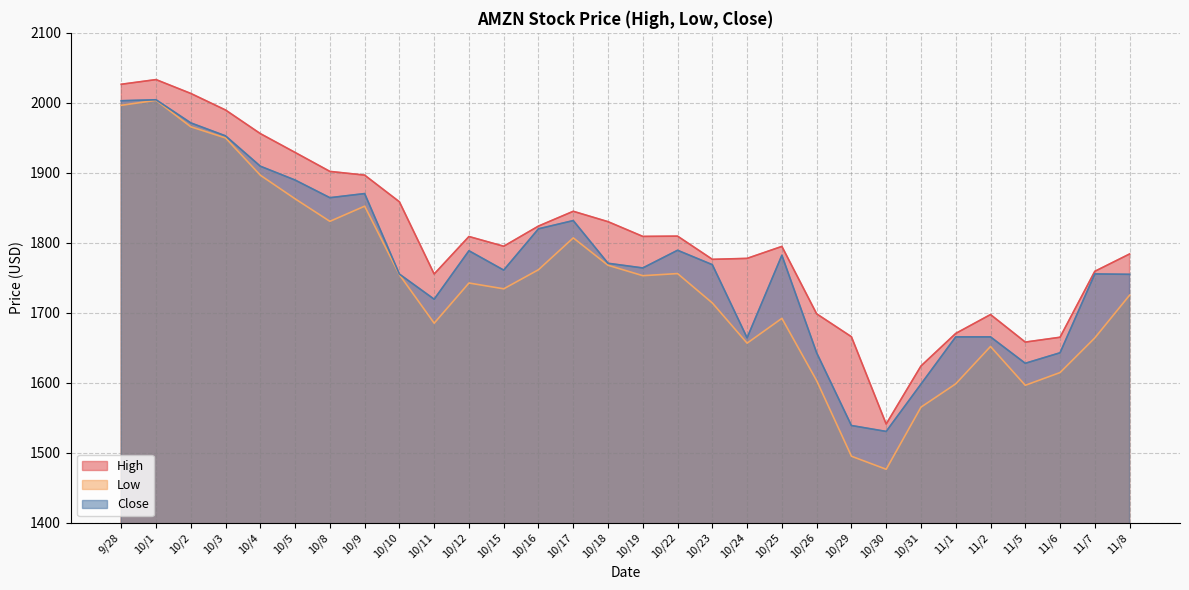

True or false: Close has a value of 1598.0 at 10/31.

True